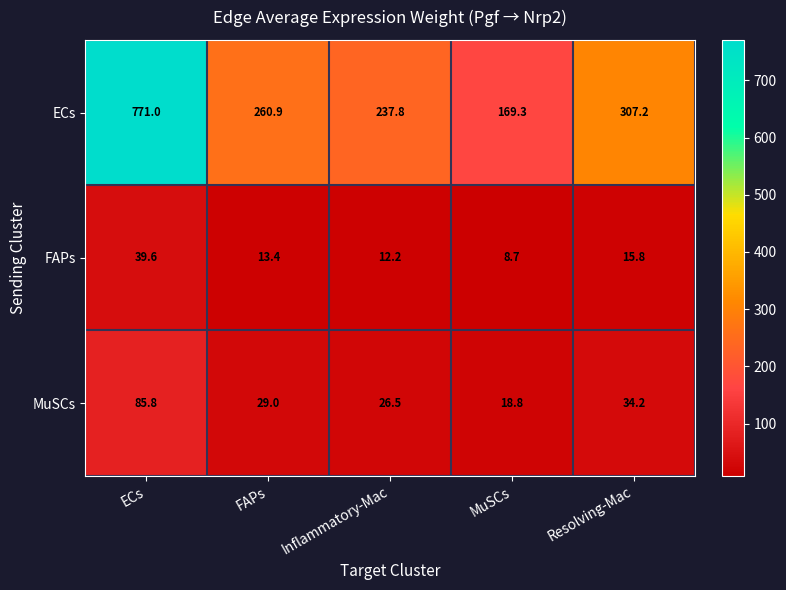

Which series has the largest total across all categories?

ECs